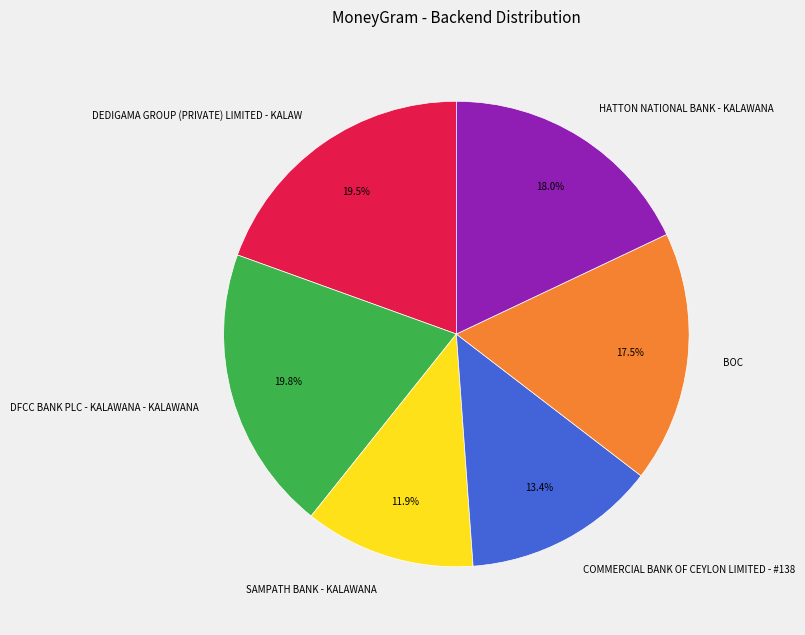

What percentage do DFCC BANK PLC - KALAWANA - KALAWANA and BOC together represent?

37.3%